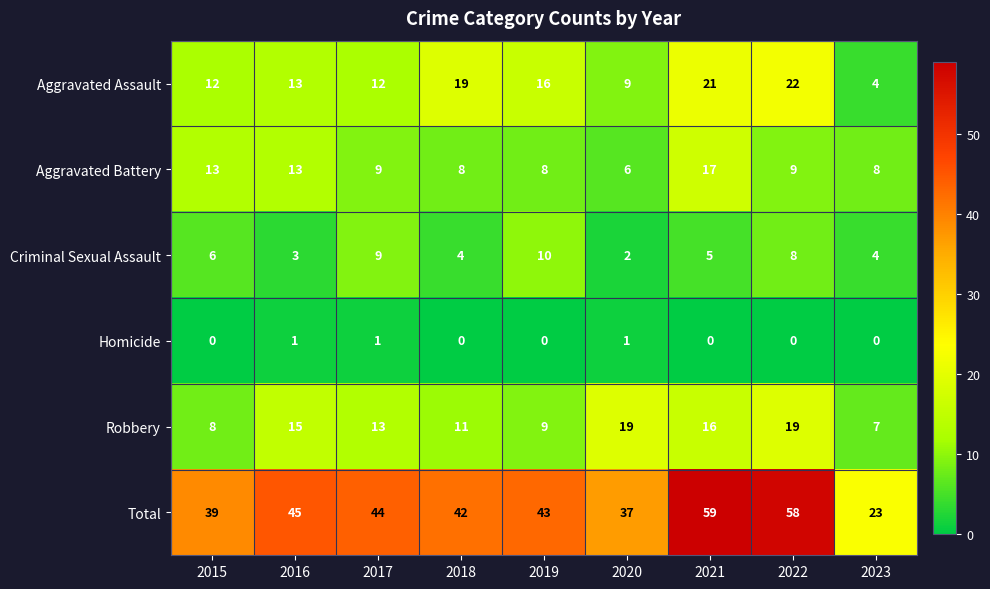

The value of Total at 2017 is 23. True or false?

False